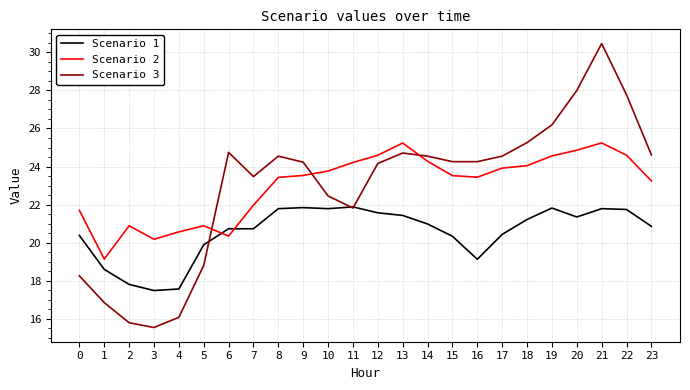

What is the greatest value displayed?

30.5